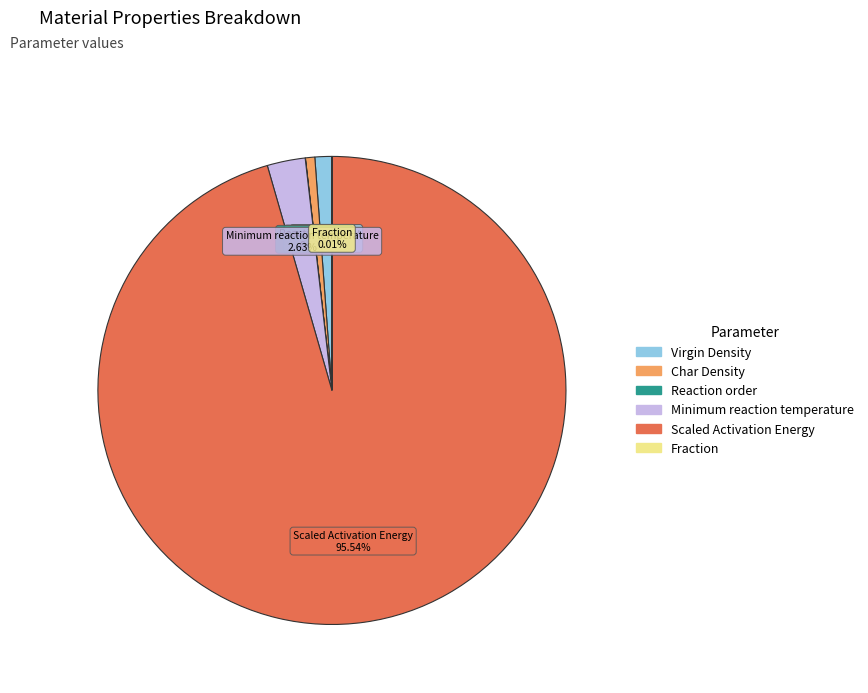

Is there any slice that represents more than half of the pie?

Yes